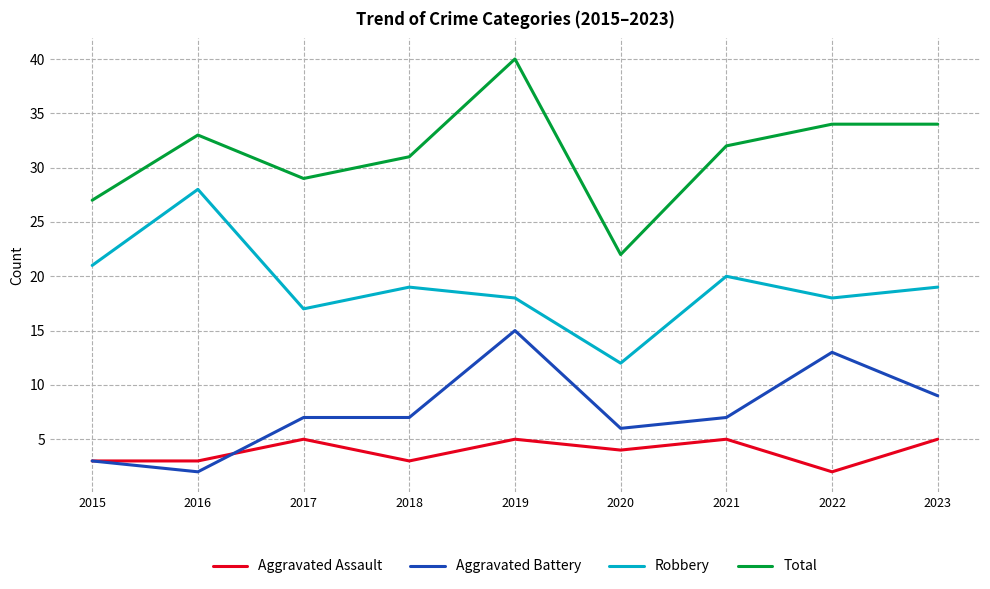

True or false: Aggravated Battery and Total intersect in this chart.

False